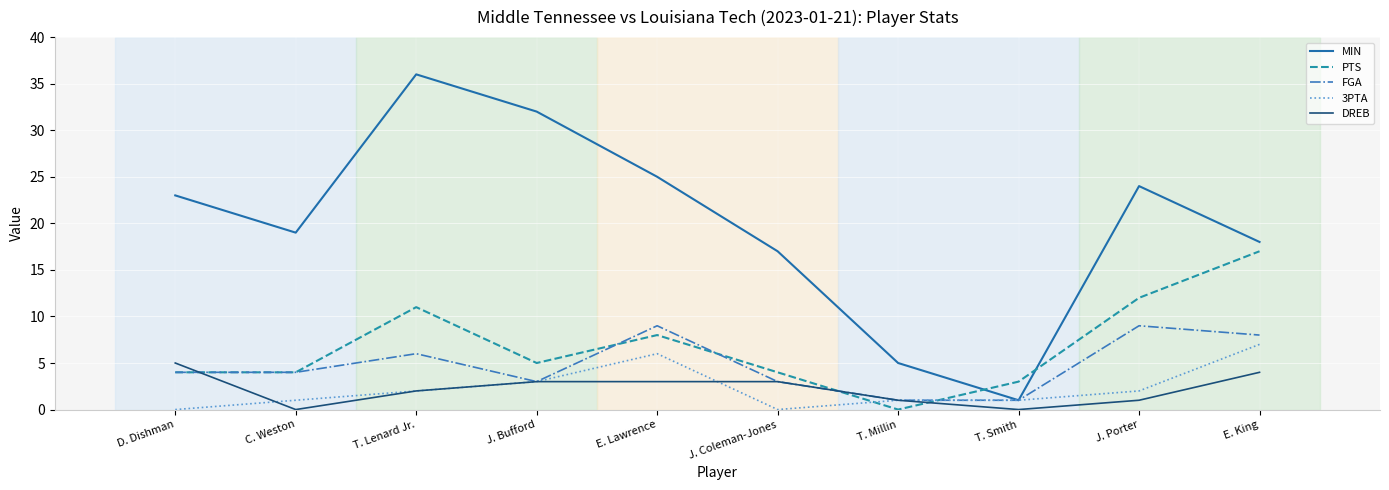

Where is the first local maximum for PTS?

T. Lenard Jr.